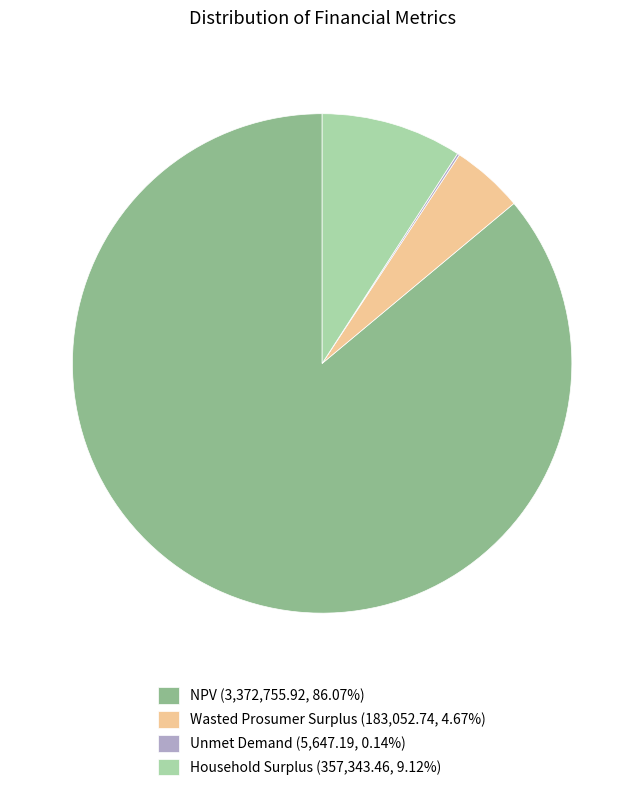

Between NPV and Household Surplus, which is larger?

NPV